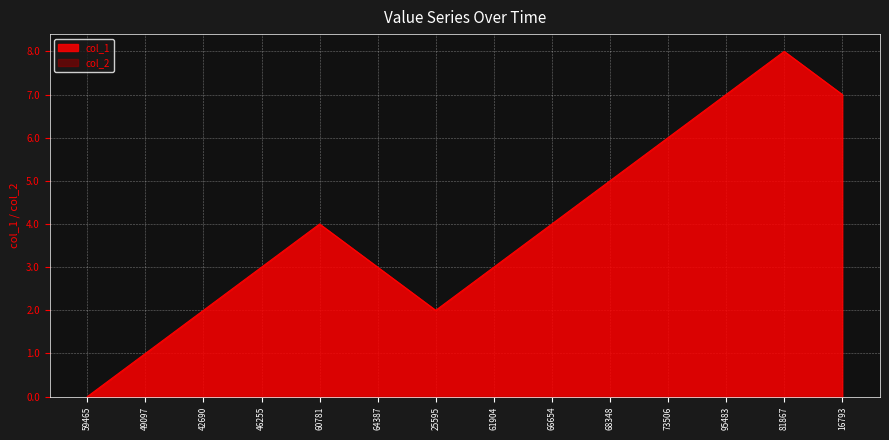

Which series has the largest range (max minus min)?

col_1